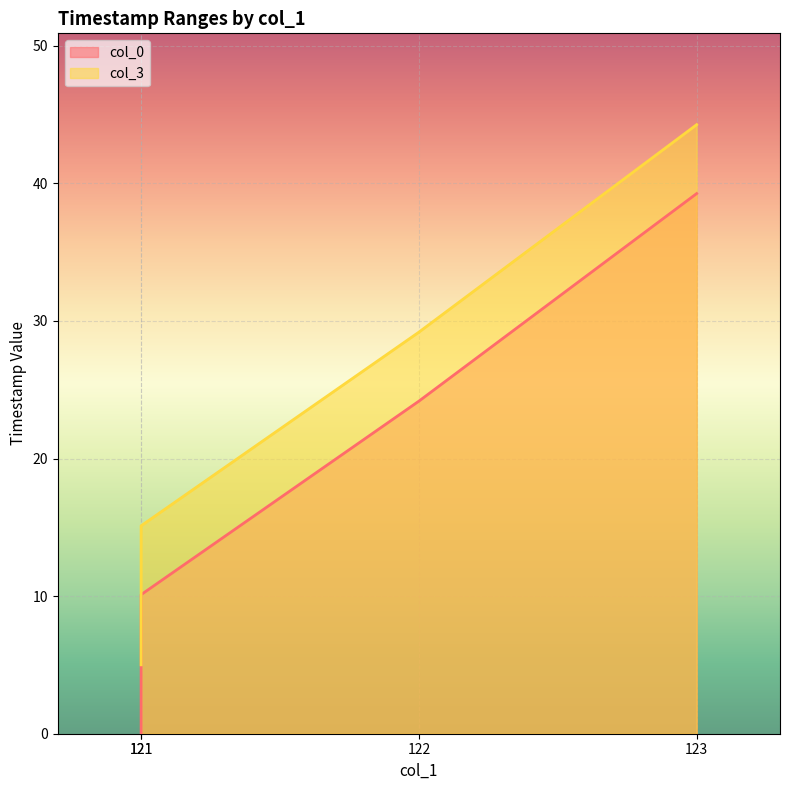

What is the approximate value of col_0 at 122?

24.2